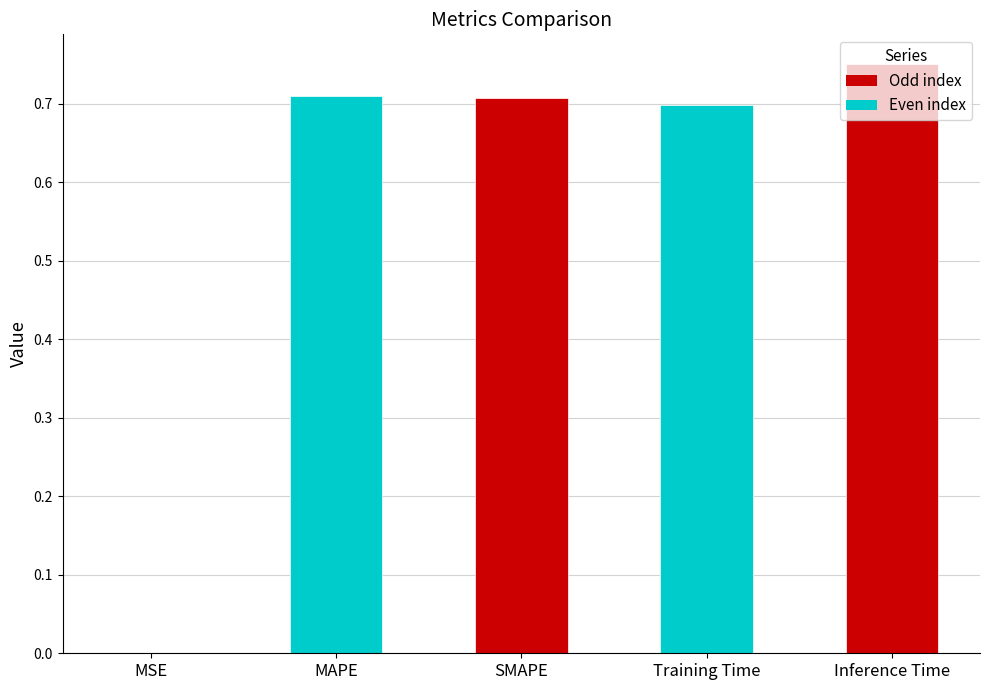

How many distinct data groups are displayed?

1